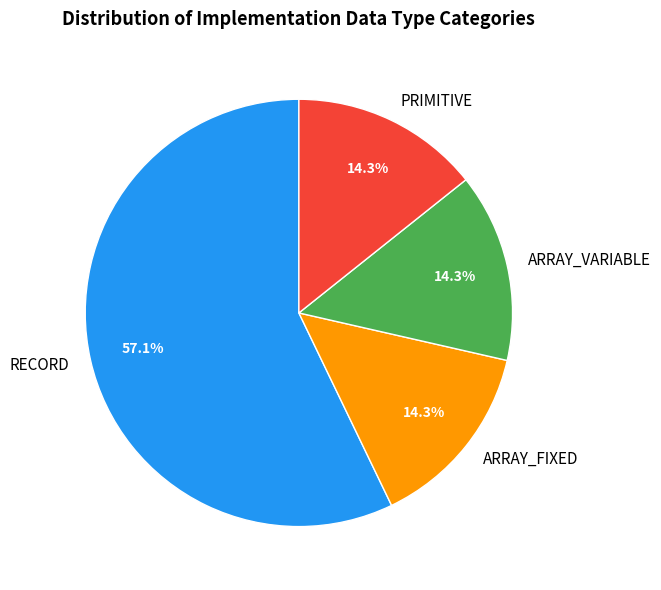

What is the majority slice?

RECORD